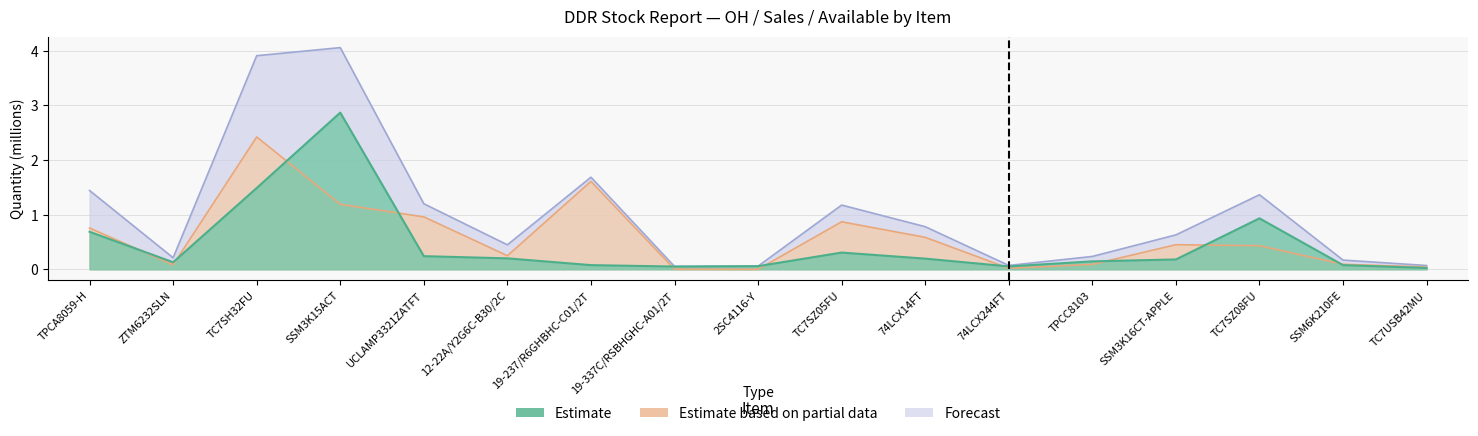

List the series in order of their overall mean, highest first.

Forecast, Estimate based on partial data, Estimate